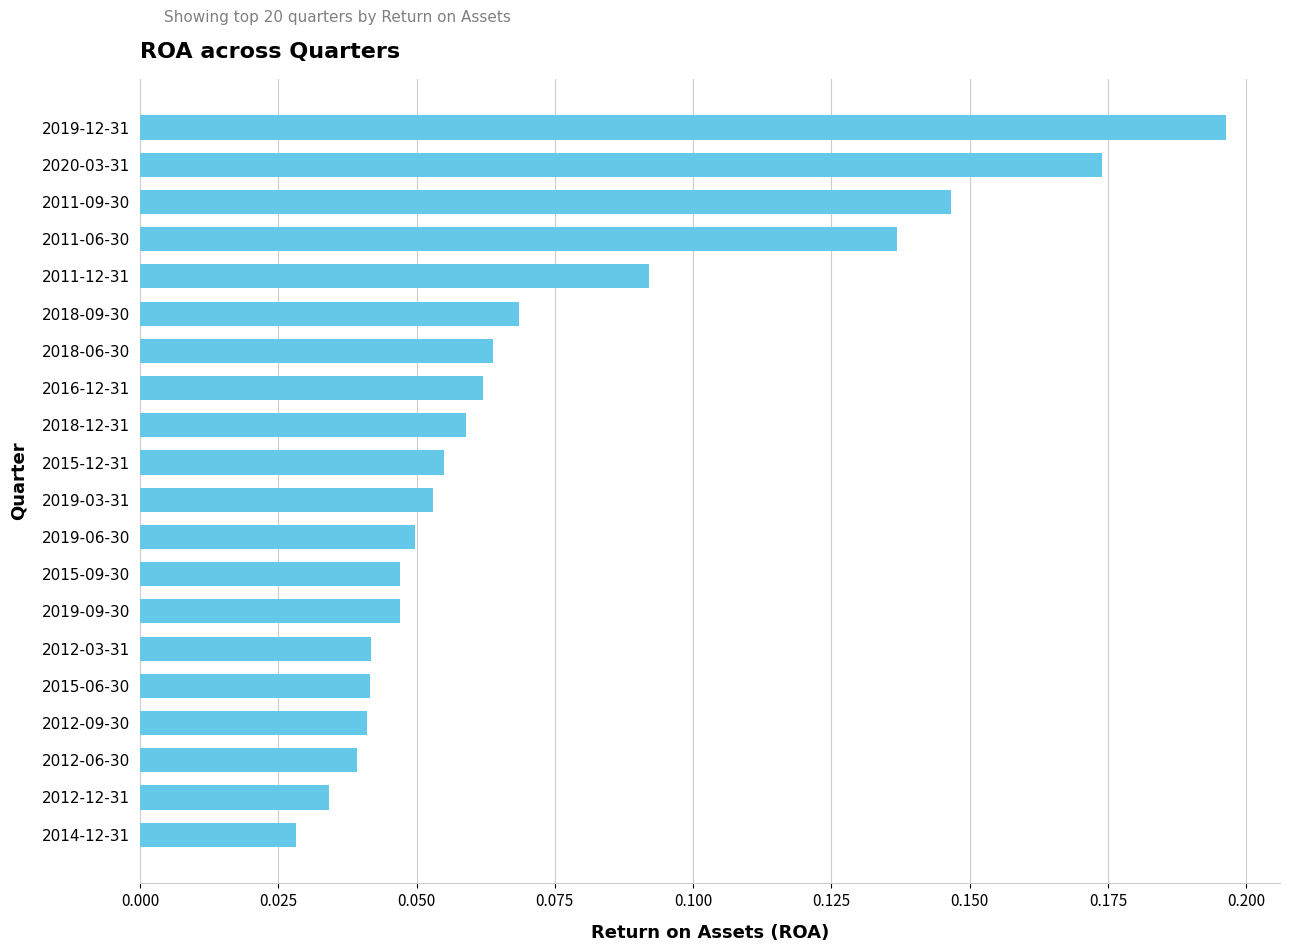

Between 2018-09-30 and 2019-09-30, which is larger?

2018-09-30